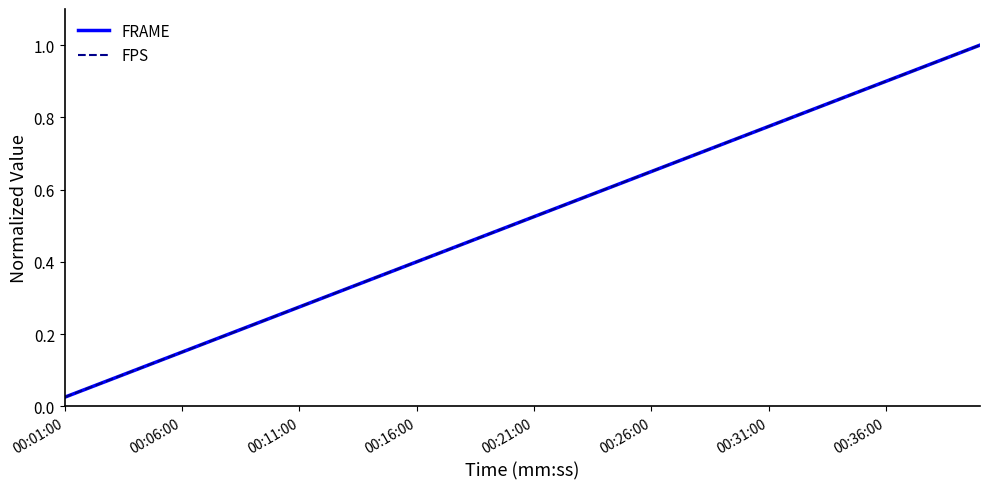

List the labels in order of FPS value, largest first.

39, 38, 37, 36, 35, 34, 33, 32, 31, 30, 29, 28, 27, 26, 25, 24, 23, 22, 21, 20, 19, 18, 17, 16, 15, 14, 13, 12, 11, 10, 9, 8, 00:36:00, 00:31:00, 00:26:00, 00:21:00, 00:16:00, 00:11:00, 00:06:00, 00:01:00